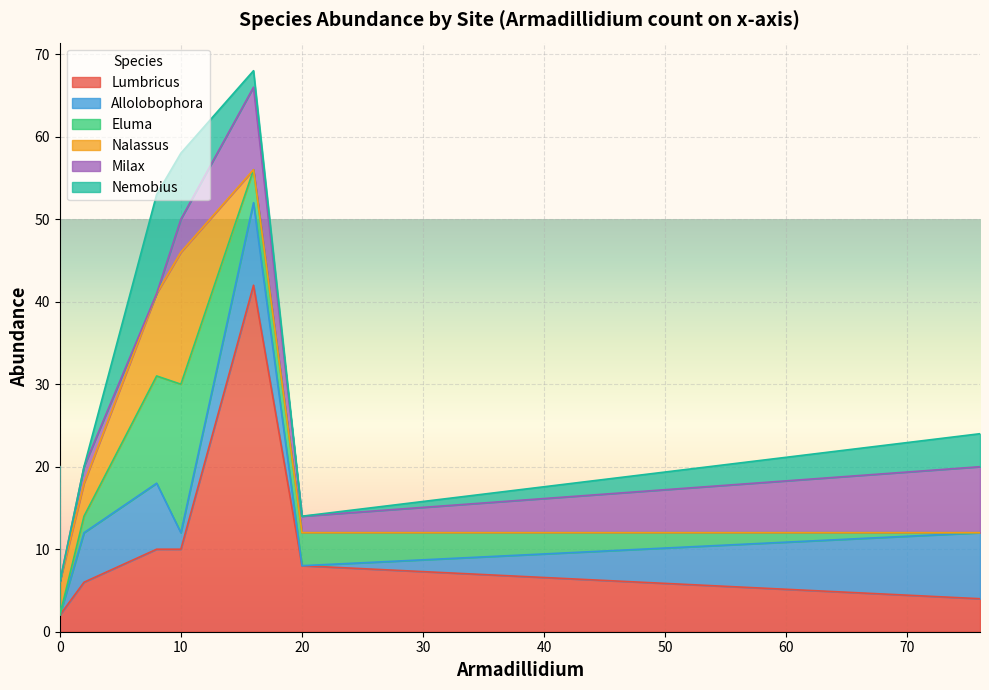

How many lines are shown in the chart?

6